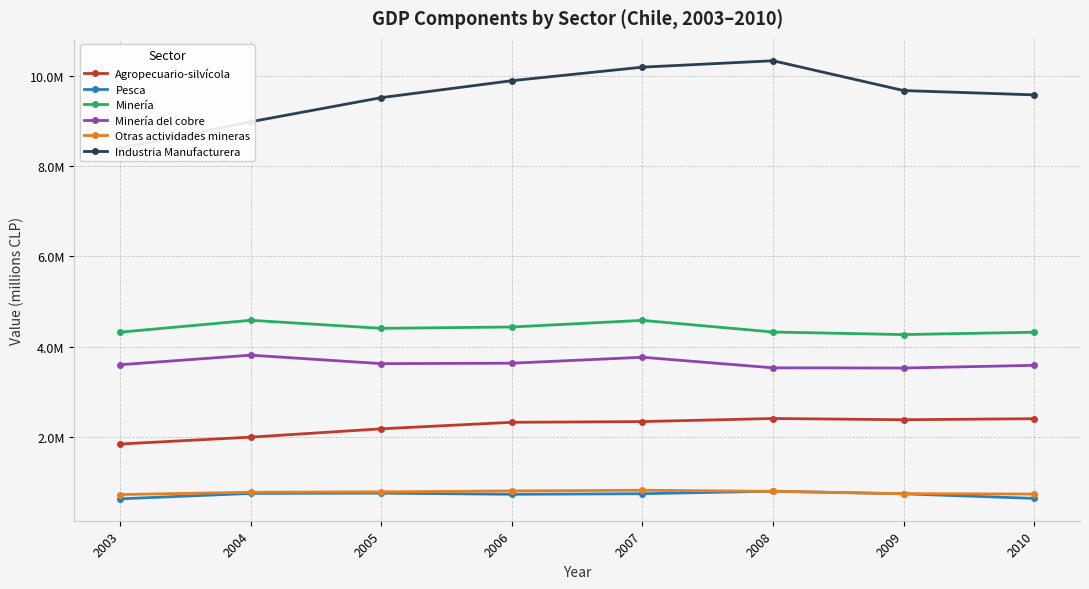

How many categories are shown in the chart?

8